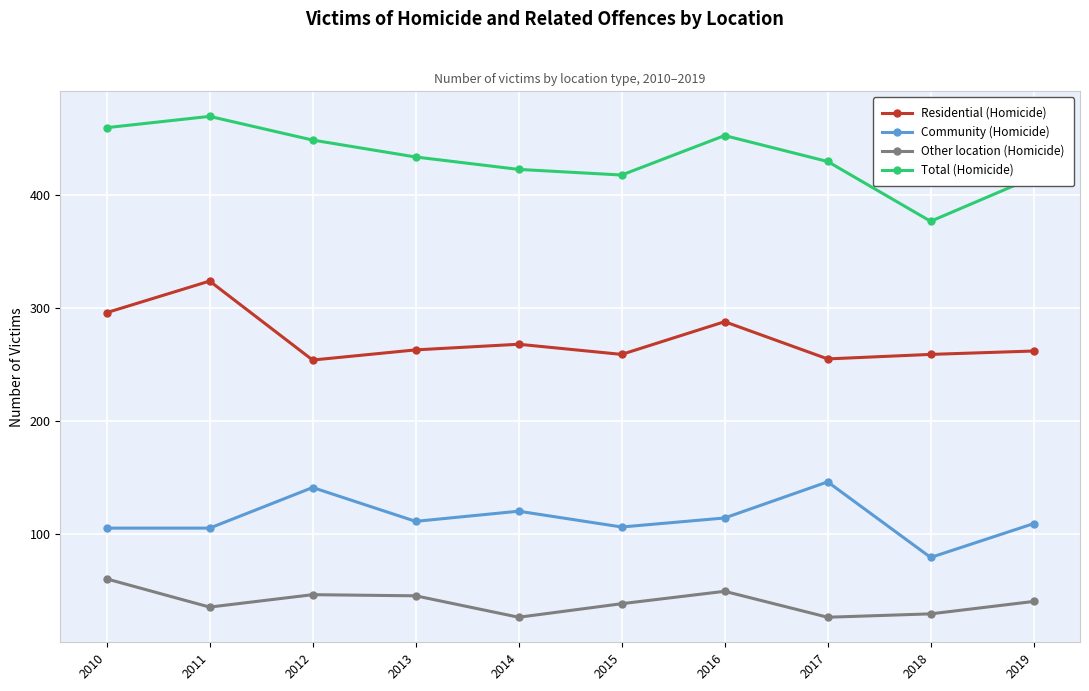

How many categories are shown in the chart?

10